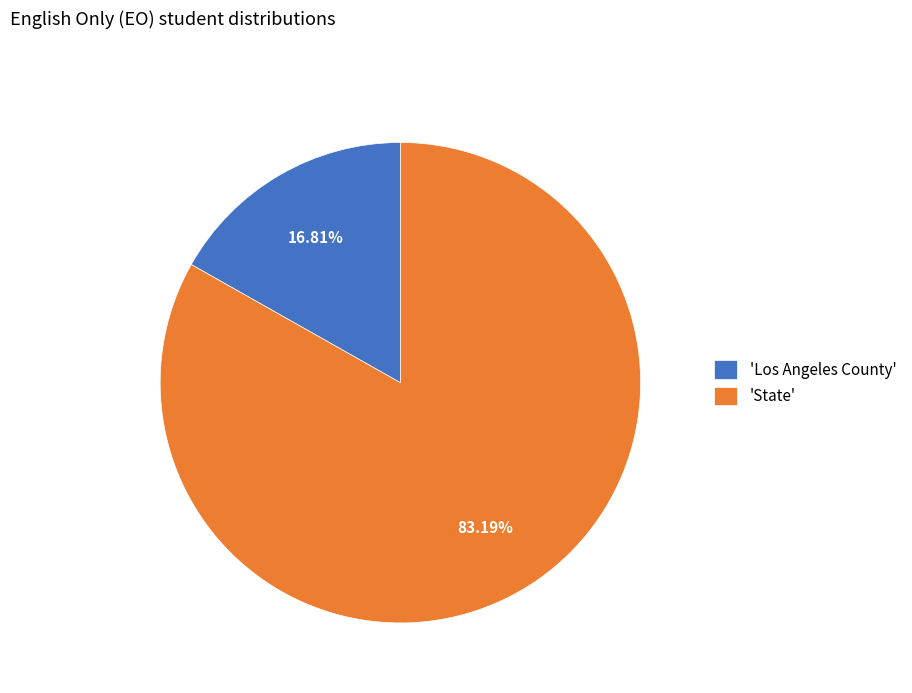

Rank the categories by value from highest to lowest.

'State', 'Los Angeles County'